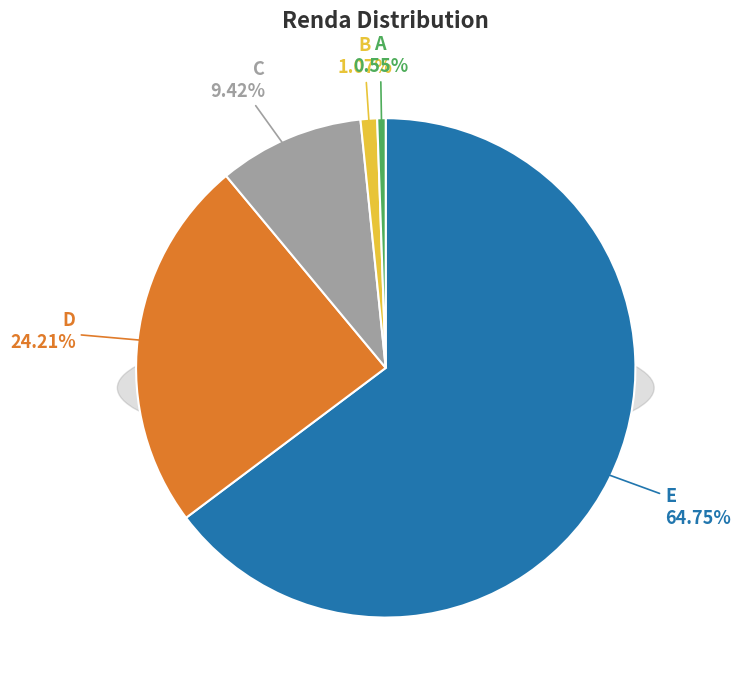

To the nearest percent, what is the combined percentage of B and D?

25%